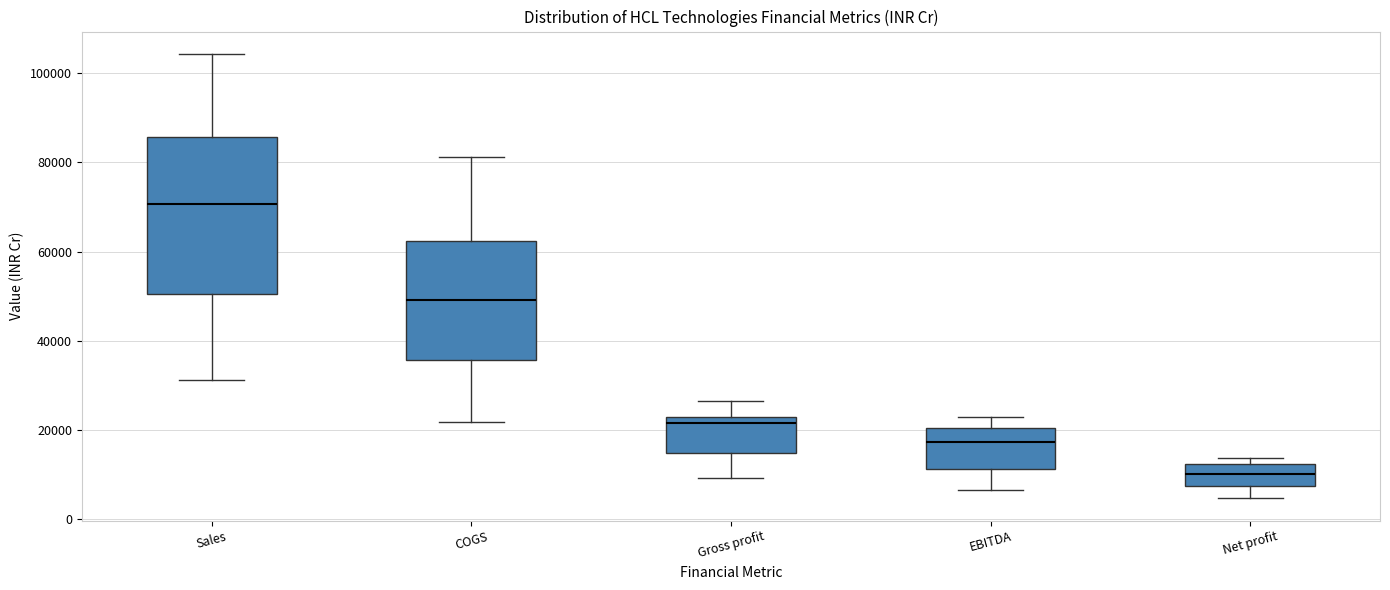

Reading left to right, transcribe this box plot: for each box, give where its median line is, the range the box spans, and where its two whiskers end, as read against the y-axis. The values are not printed on the chart, so give them approximately, as read against the axis.

Sales: median 70000, box 50000 to 86000, whiskers 32000 to 104000
COGS: median 50000, box 36000 to 62000, whiskers 22000 to 82000
Gross profit: median 22000, box 14000 to 24000, whiskers 10000 to 26000
EBITDA: median 18000, box 12000 to 20000, whiskers 6000 to 24000
Net profit: median 10000, box 8000 to 12000, whiskers 4000 to 14000